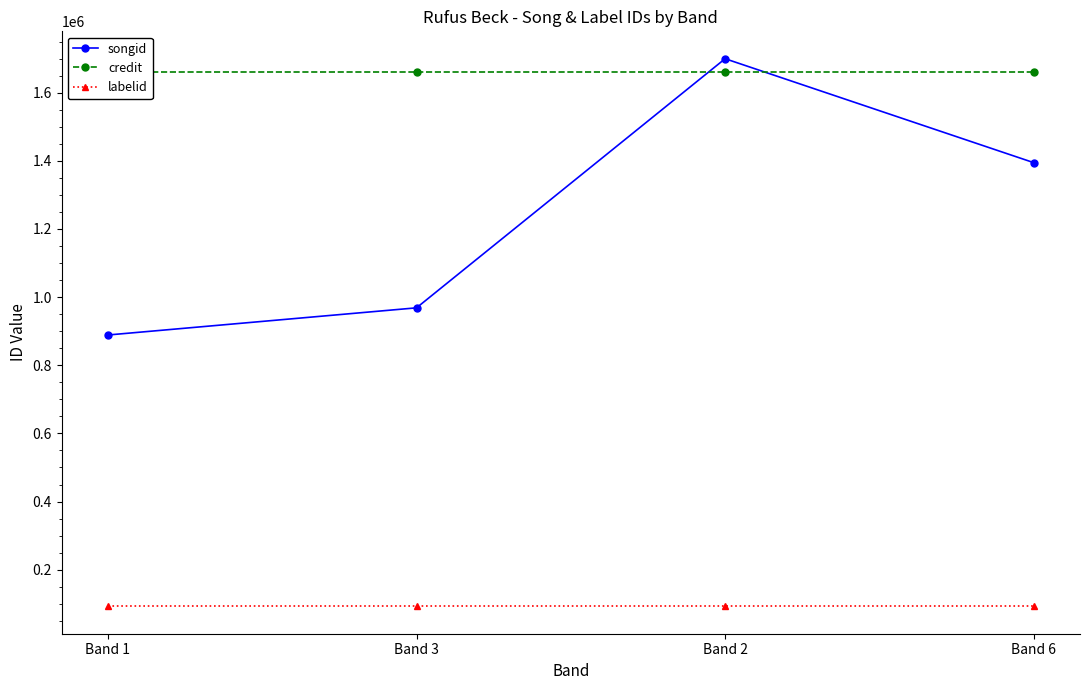

At which label is songid closest to 1294261?

Band 6